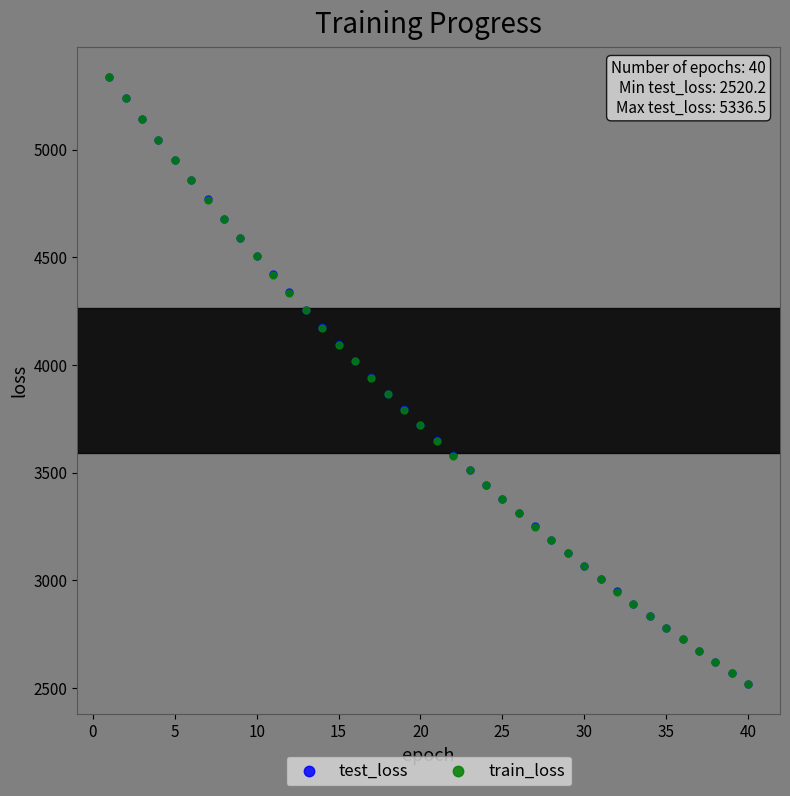

Which series has the largest Y range (max minus min)?

test_loss